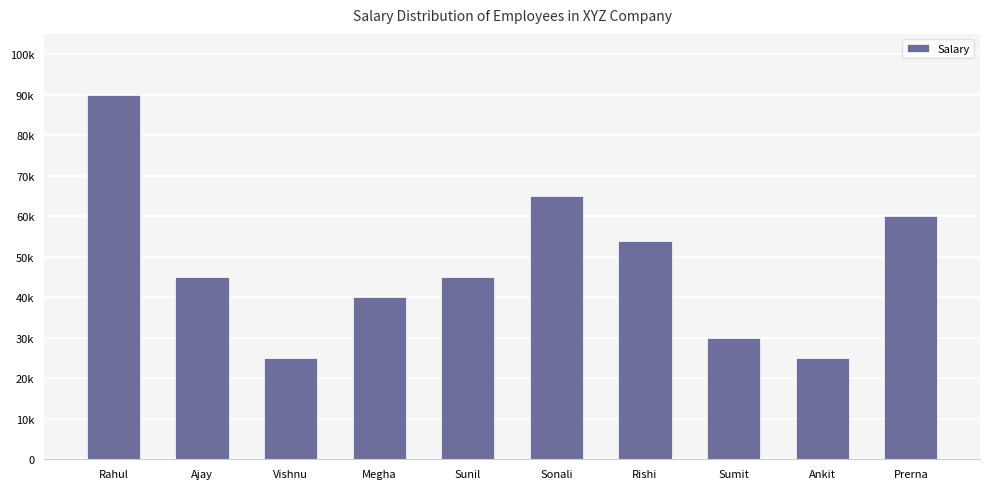

Does the chart contain any negative values?

No